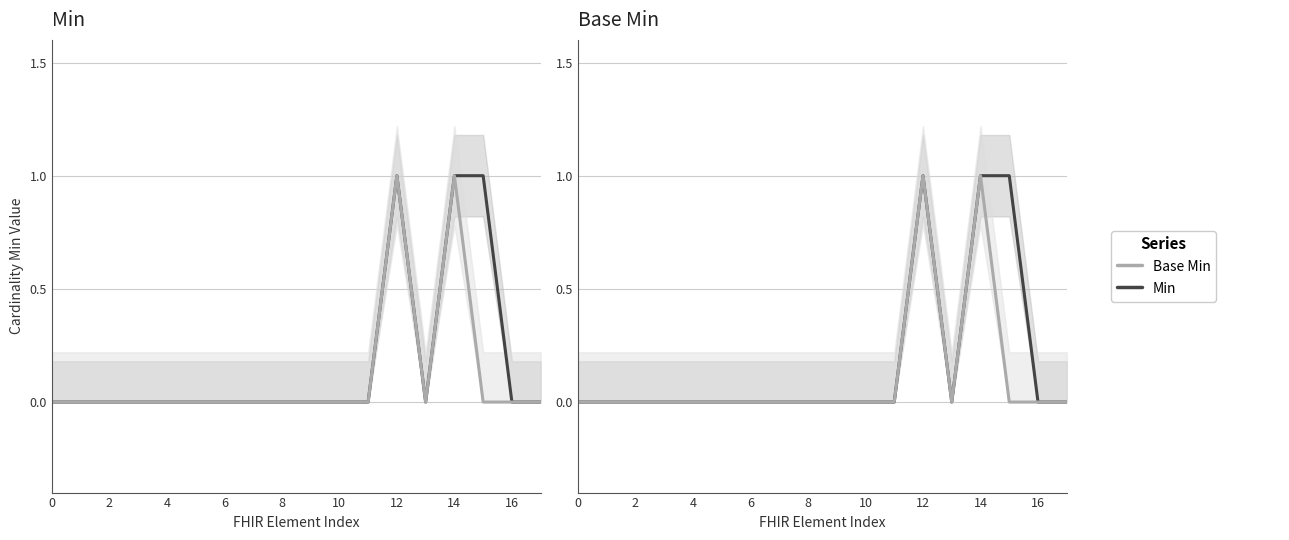

Which series has the widest spread of values?

Min